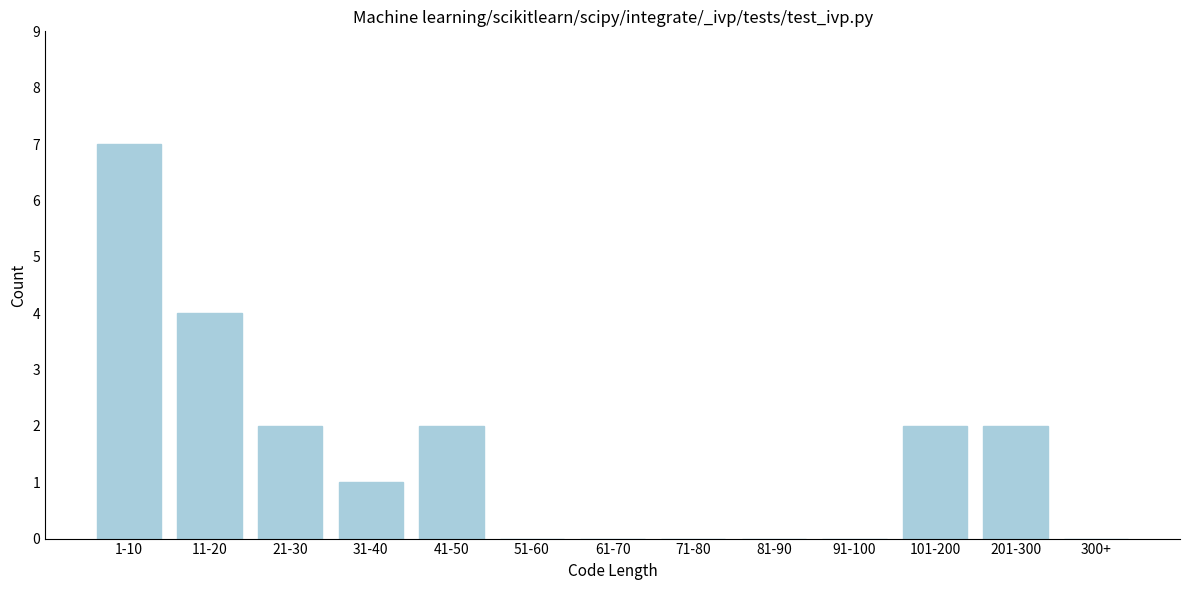

Reading left to right, what are all the values shown in this chart?

1-10=7	11-20=4	21-30=2	31-40=1	41-50=2	51-60=0	61-70=0	71-80=0	81-90=0	91-100=0	101-200=2	201-300=2	300+=0